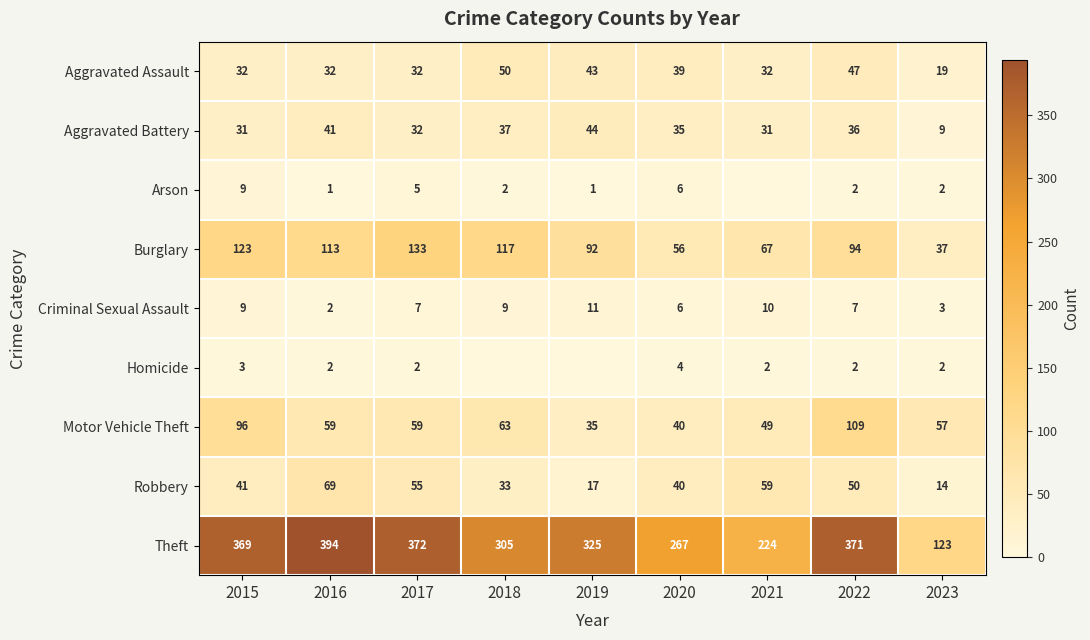

True or false: Criminal Sexual Assault has a value of 11 at 2019.

True